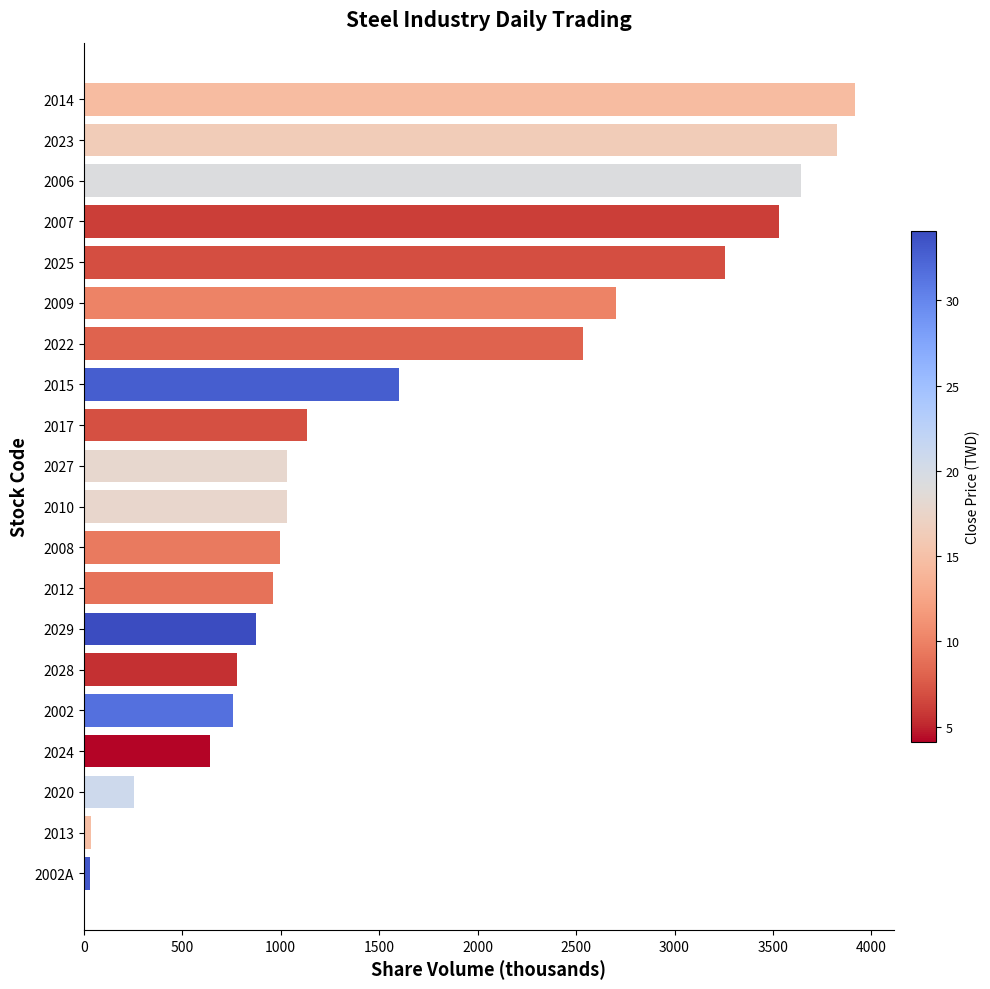

How many bars are there in total?

20